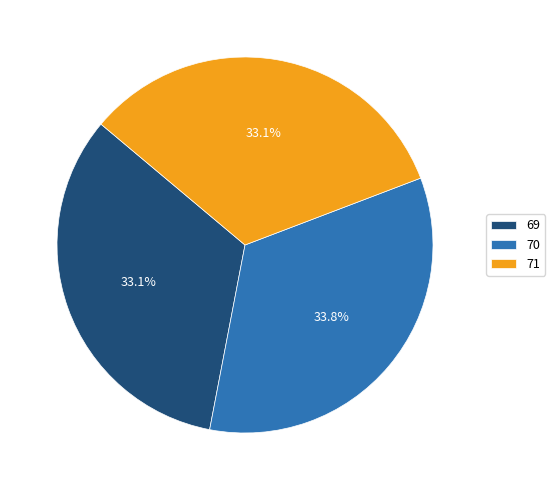

Which slice is the largest?

70